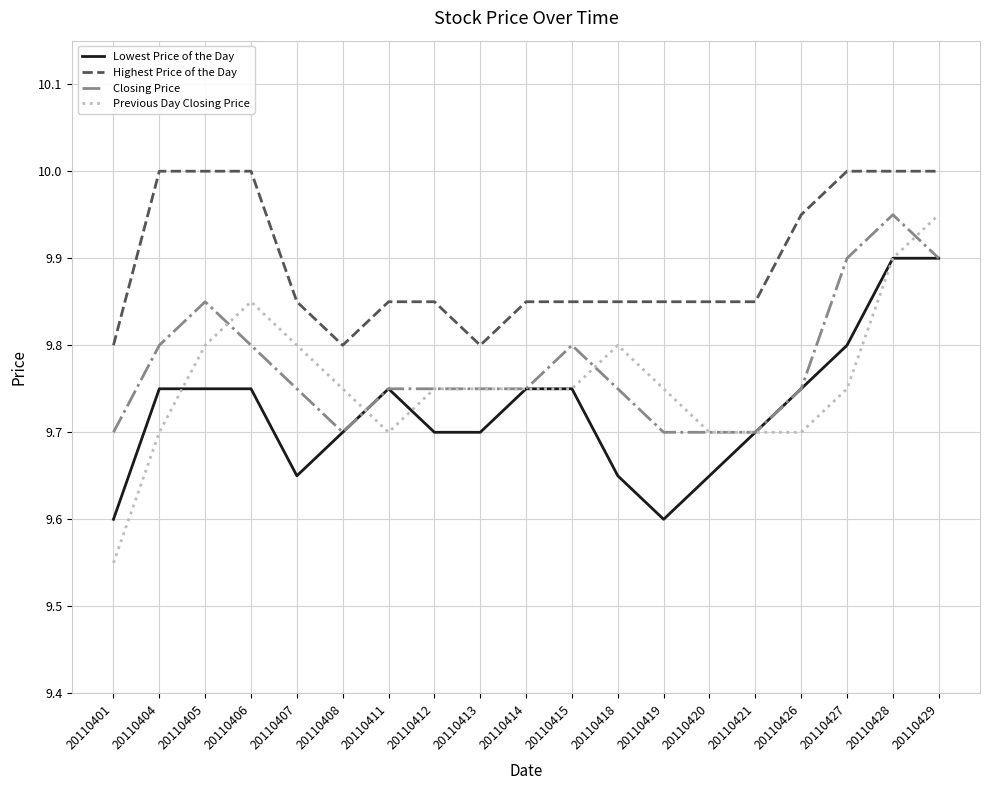

Where is the first local minimum for Closing Price?

20110408